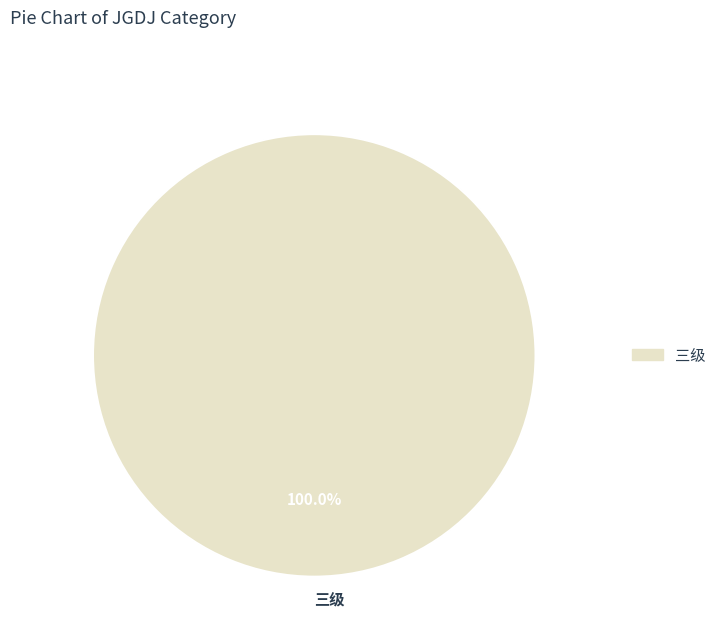

Count the number of slices in the pie.

1